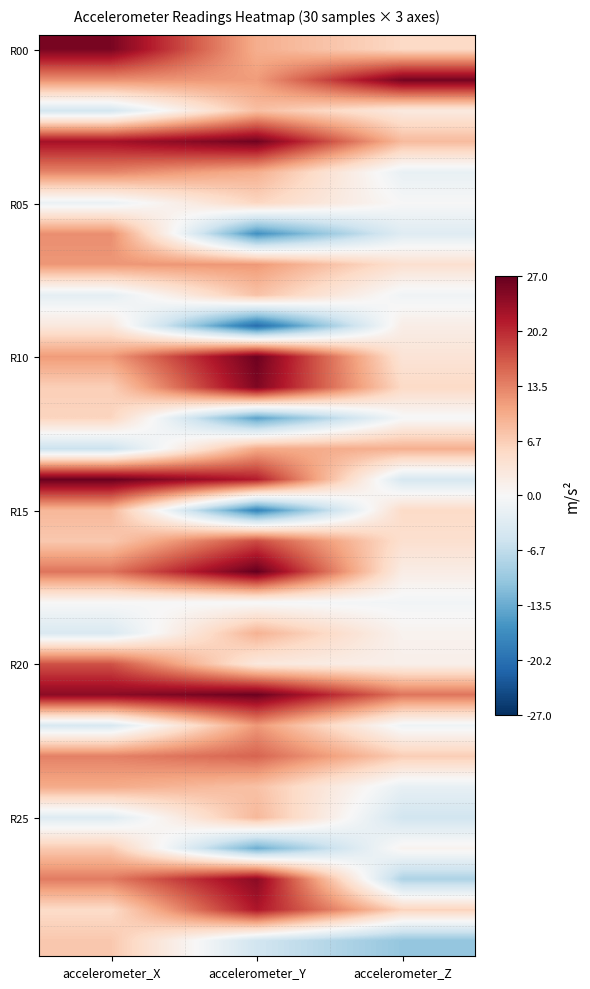

Which label corresponds to the smallest value in the chart?

accelerometer_Y